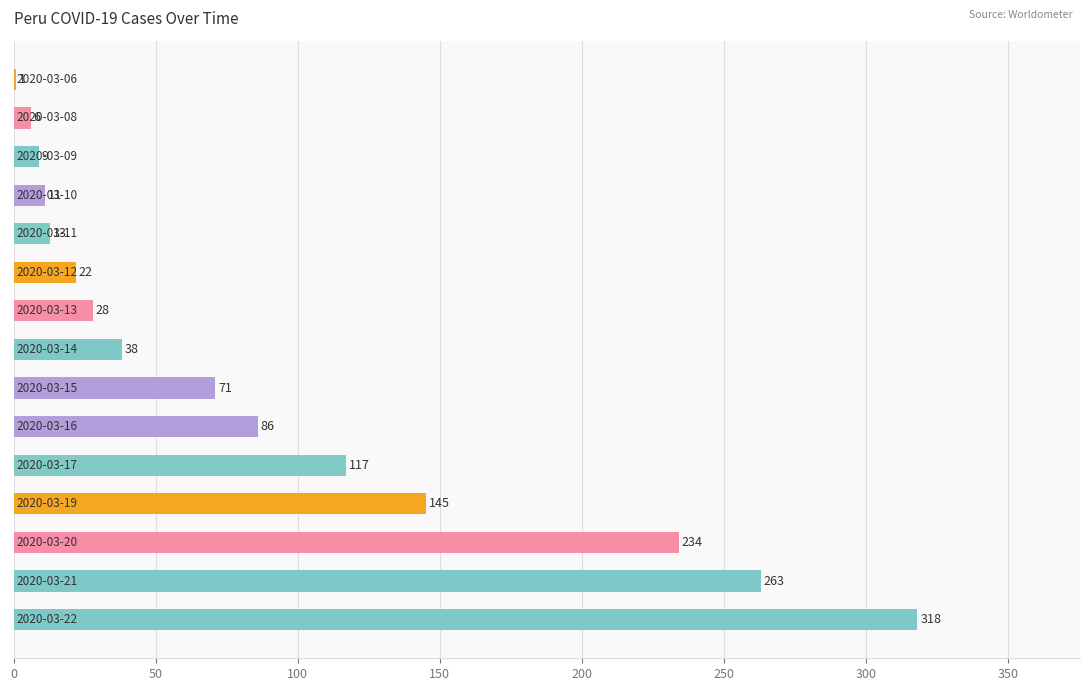

What is the sum of all values?

1362